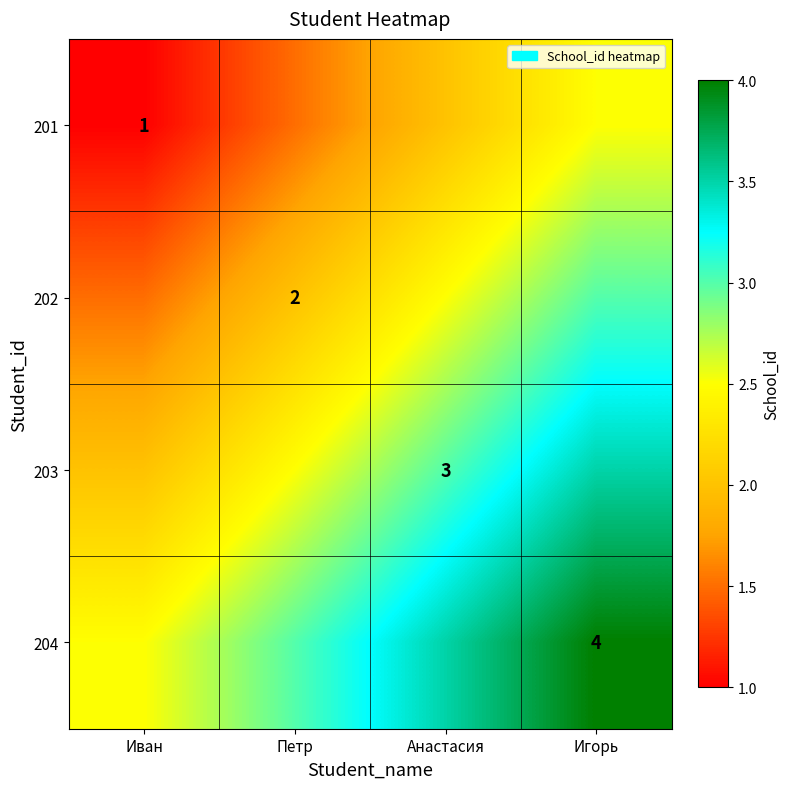

Is it true that 203 equals 2.0 at Анастасия?

False